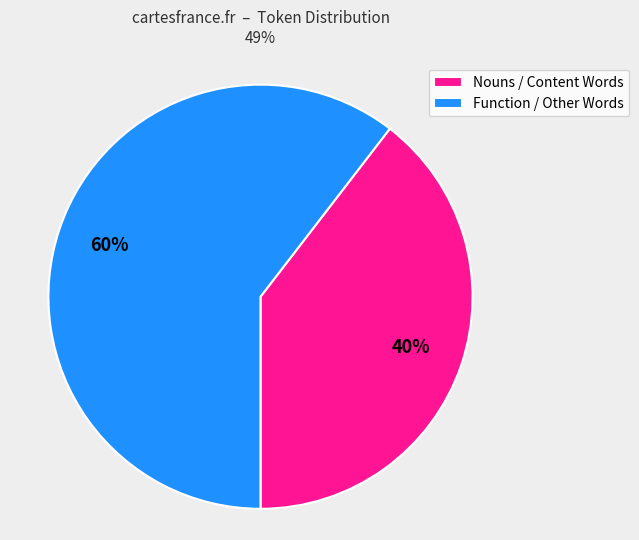

What is the largest slice in the pie chart?

Function / Other Words